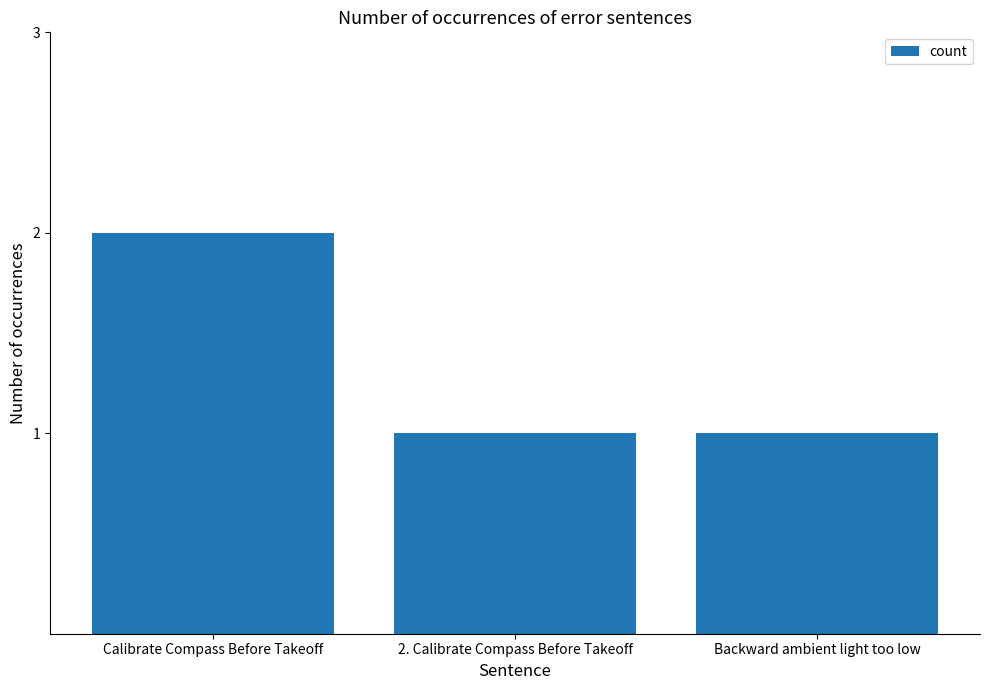

What is the approximate value at Calibrate Compass Before Takeoff?

2